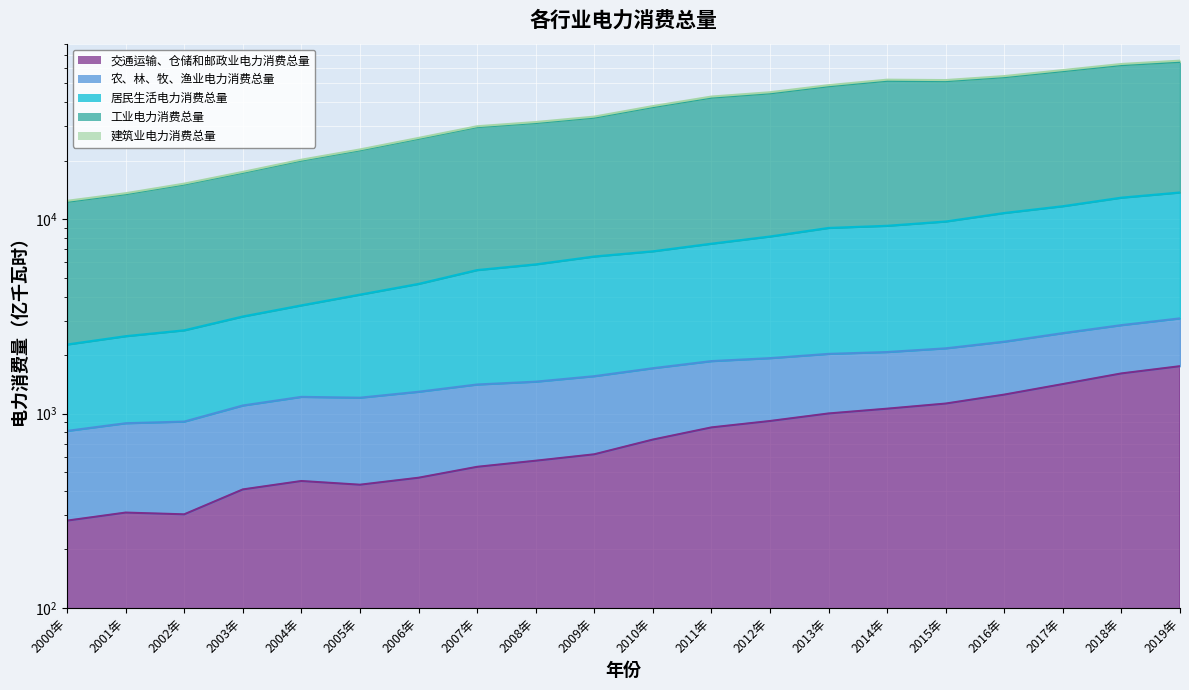

At which category does 工业电力消费总量 reach its first local valley?

2015年